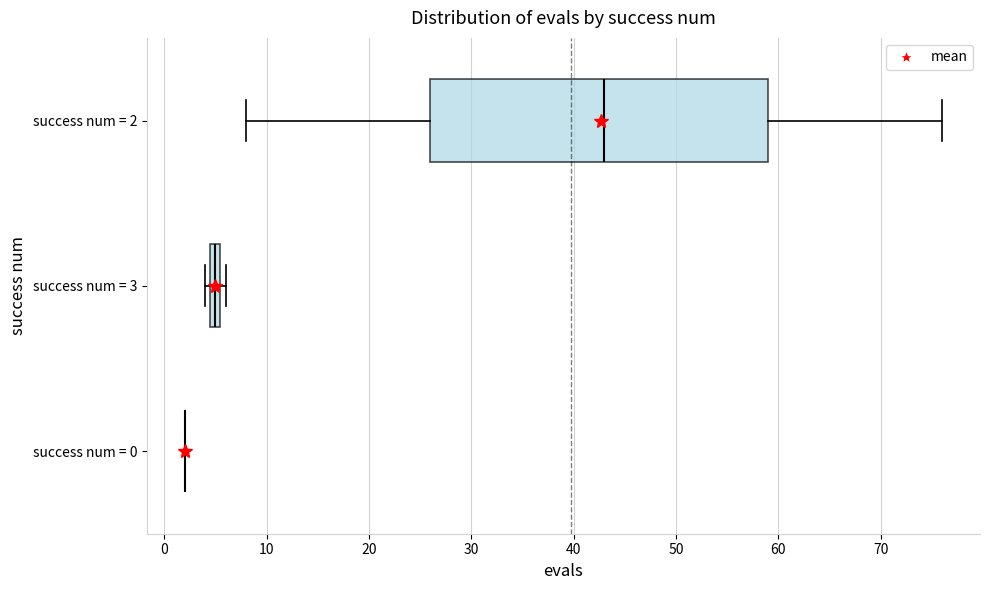

Where is the right edge of the box for success num = 3 on the x-axis? The values are not printed on the chart, so give them approximately, as read against the axis.

6